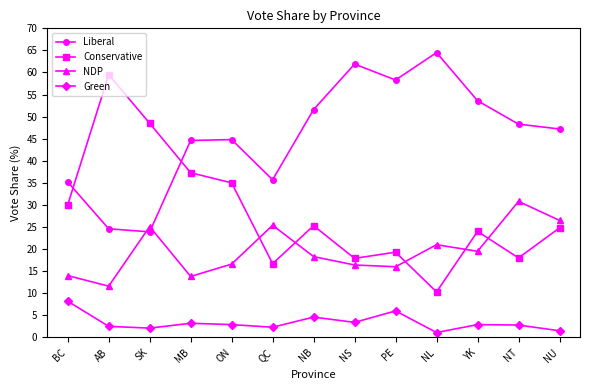

What is the difference between the maximum and minimum values in the Green series?

7.1